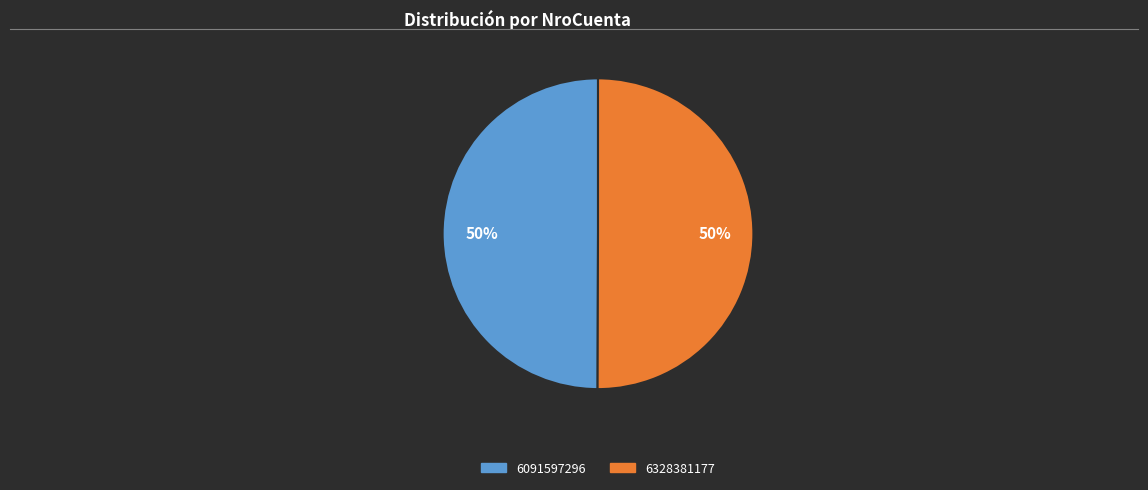

Is it true that 6328381177 is 50% of the pie?

True